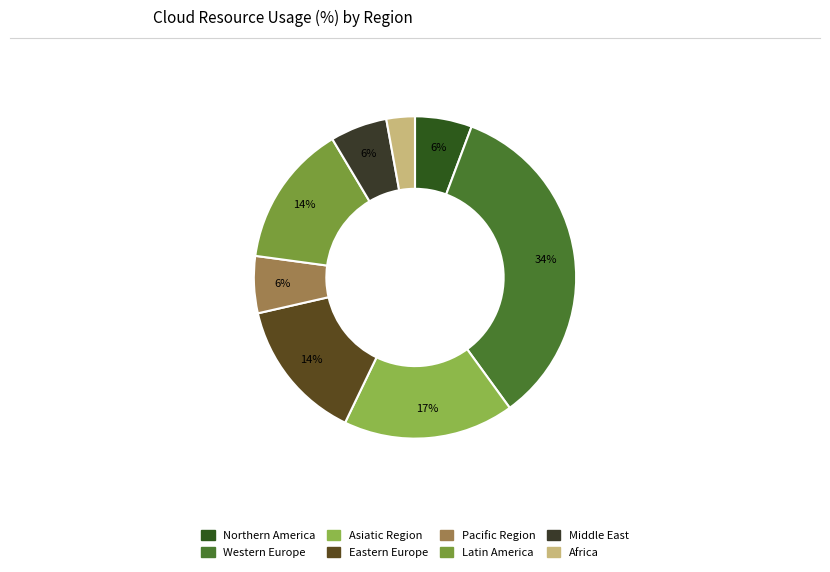

Between Western Europe and Eastern Europe, which is larger?

Western Europe